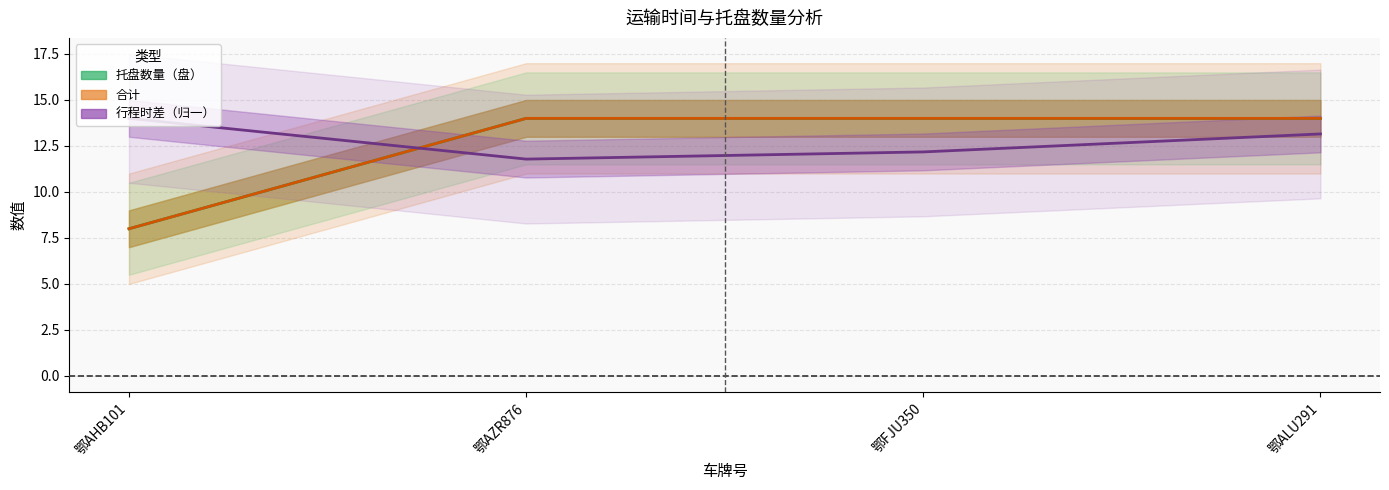

How many data points in 行程时差（归一） are less than 13?

2